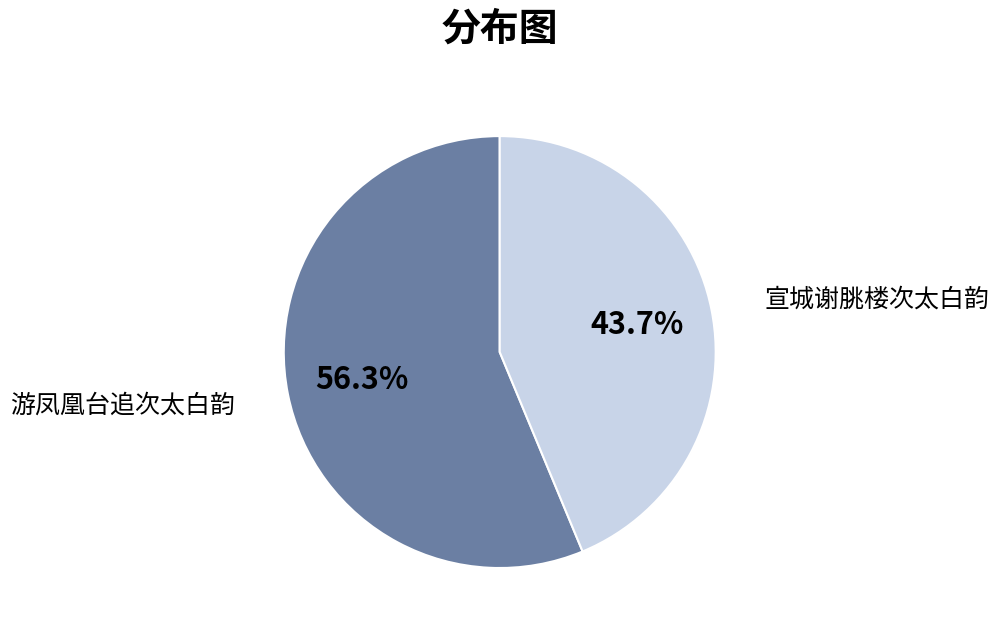

Rank the categories by value from lowest to highest.

宣城谢朓楼次太白韵, 游凤凰台追次太白韵